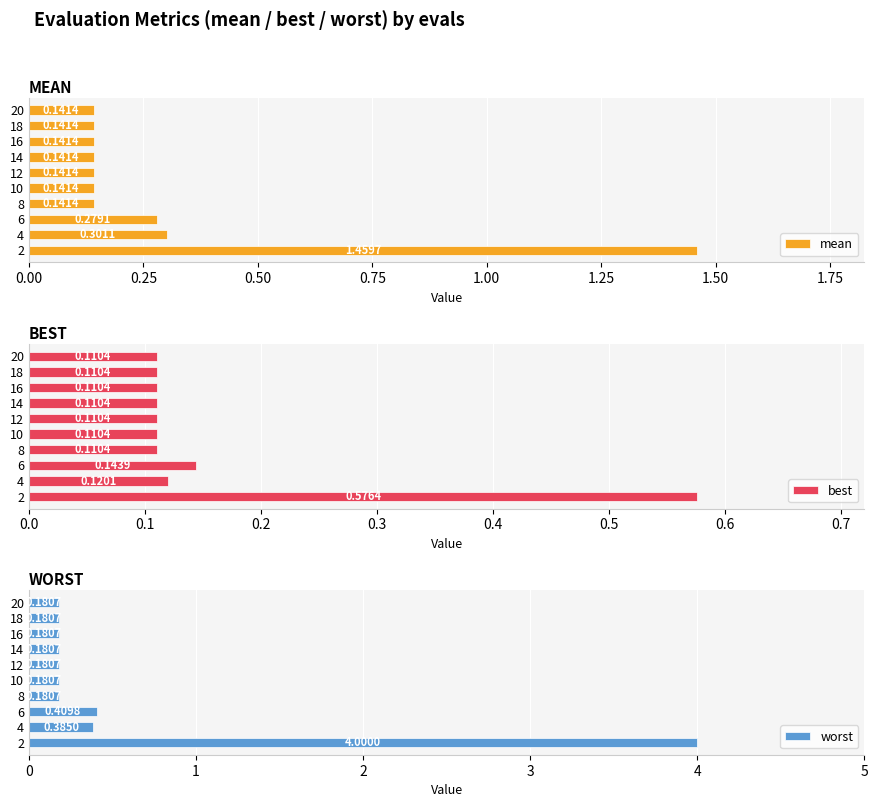

List the series in order of their peak value, highest first.

worst, mean, best